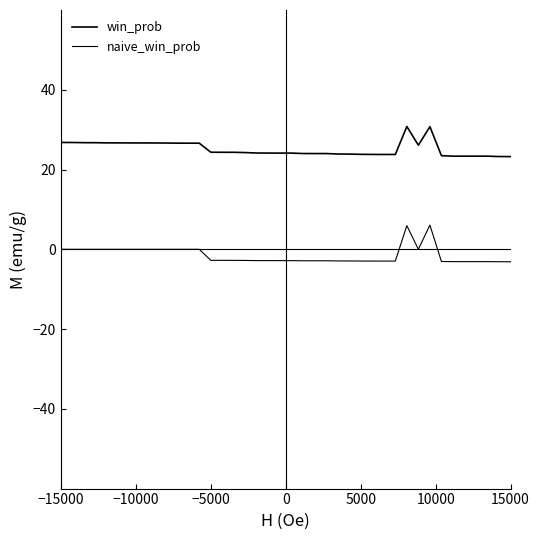

Does the chart have visible grid lines?

No